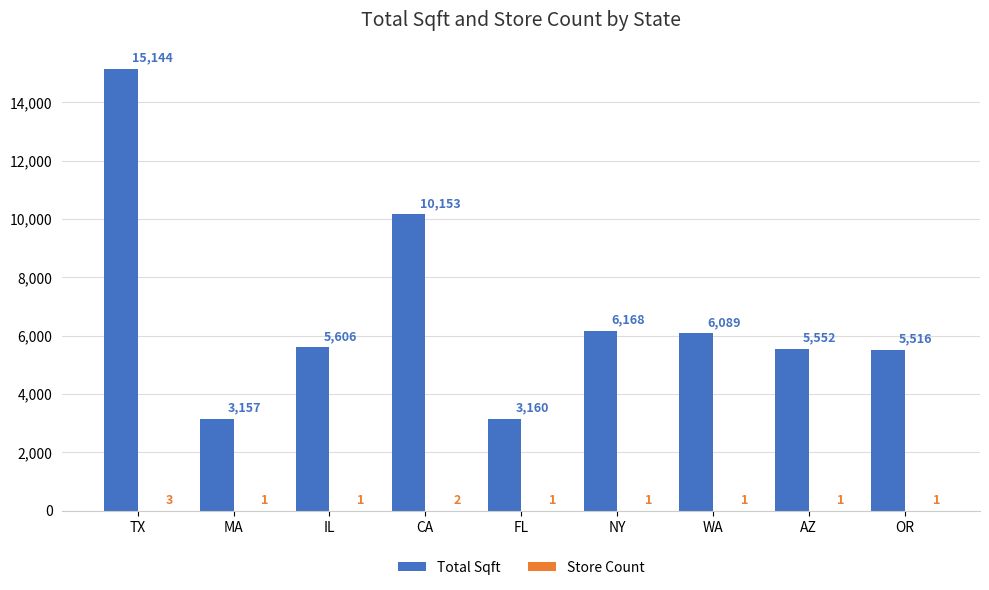

Between TX and IL, which series saw the biggest shift?

Total Sqft